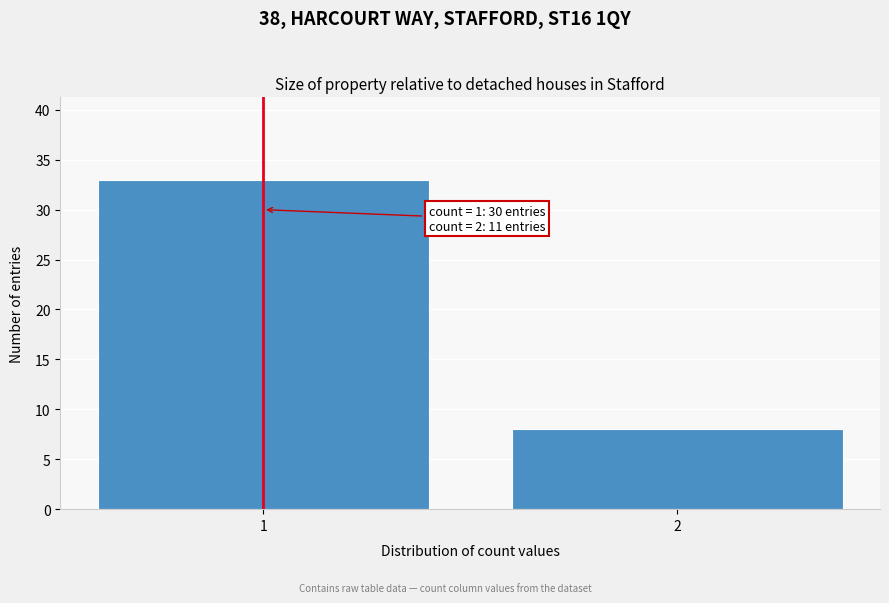

Reading left to right, what are all the values shown in this chart?

1=33	2=8